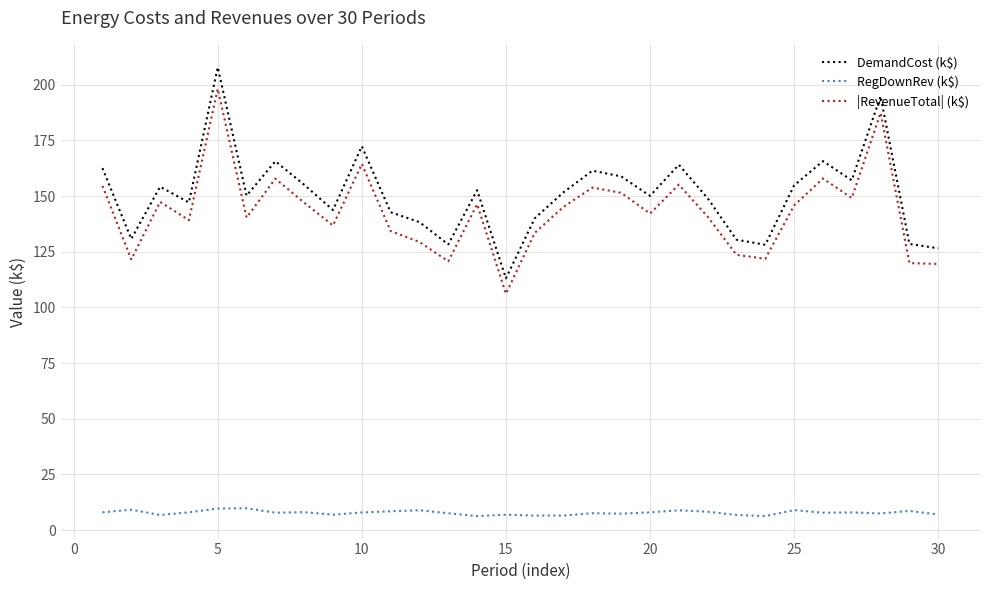

Which series has the largest range (max minus min)?

DemandCost (k$)